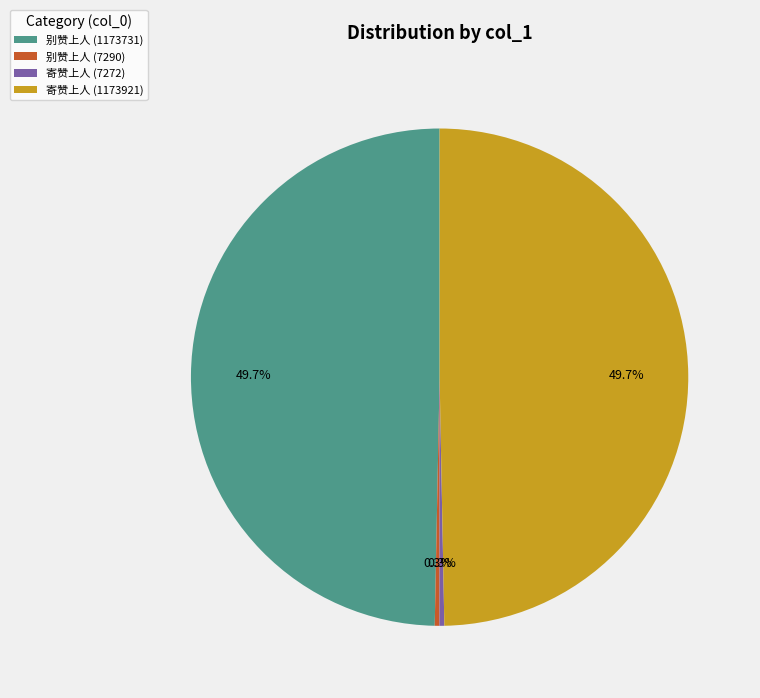

Is 别赞上人 (1173731) the majority of the pie?

No